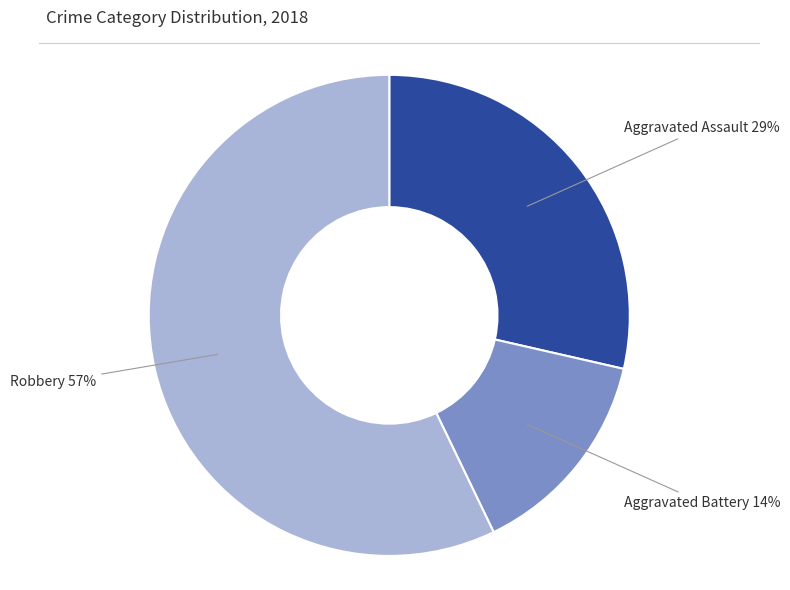

Do Aggravated Battery and Robbery together represent more than half of the pie?

Yes